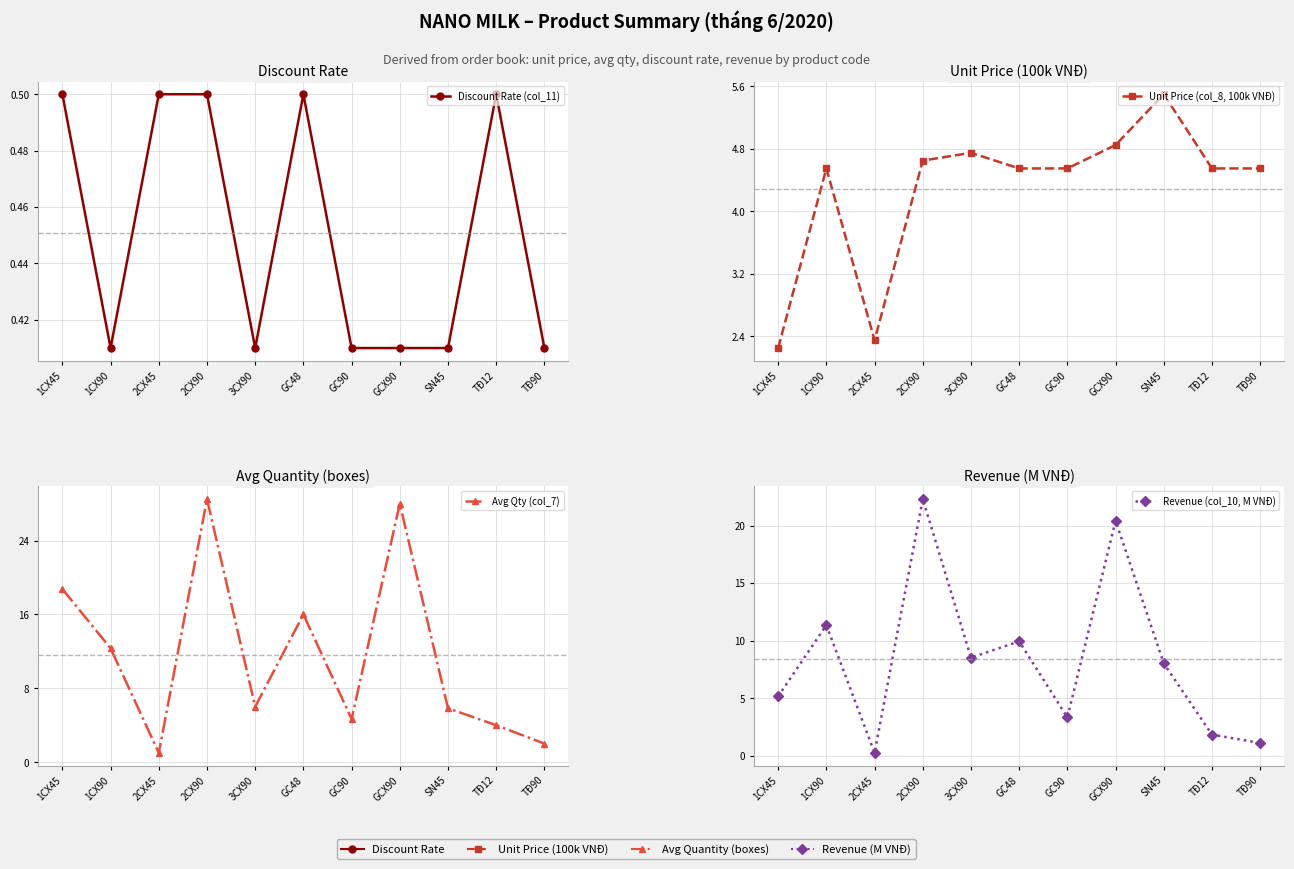

True or false: Unit Price (col_8, 100k VNĐ) and Avg Qty (col_7) cross at least once.

True